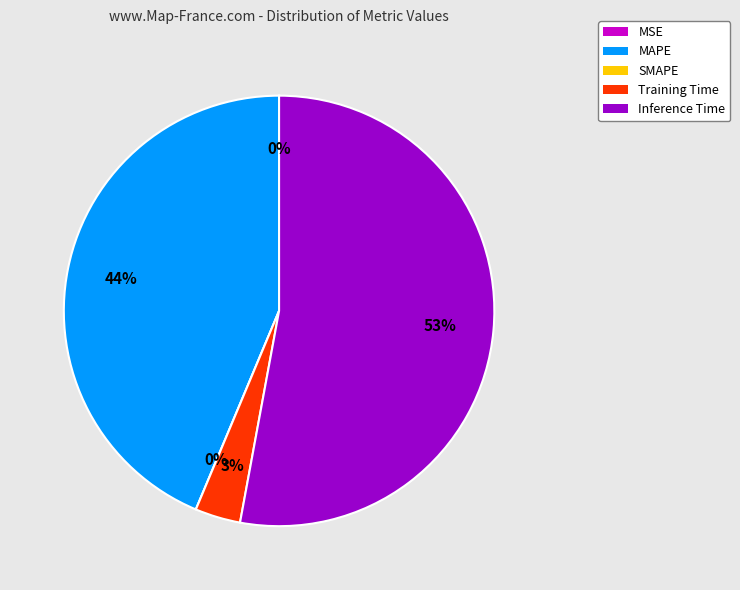

To the nearest percent, what is the difference between the largest and smallest slice percentages?

53%